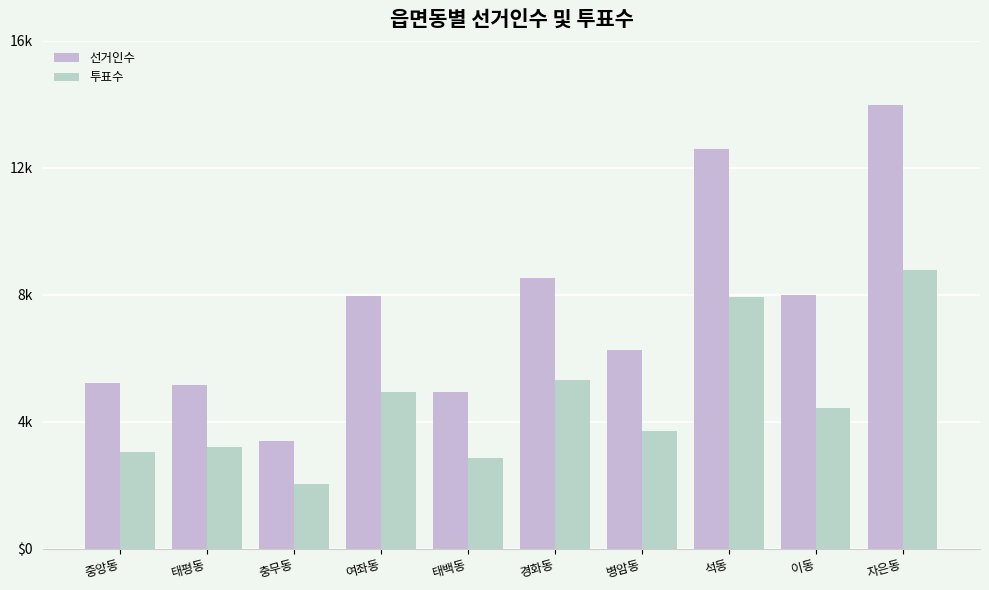

Does the chart contain any negative values?

No